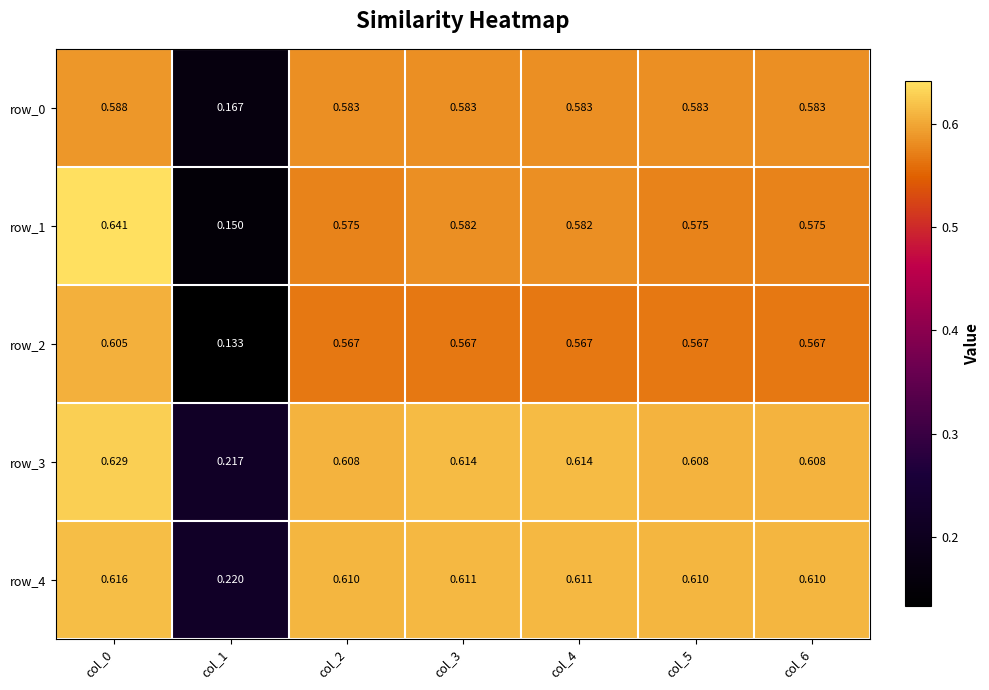

The value of row_1 at col_1 is 0.0. True or false?

False